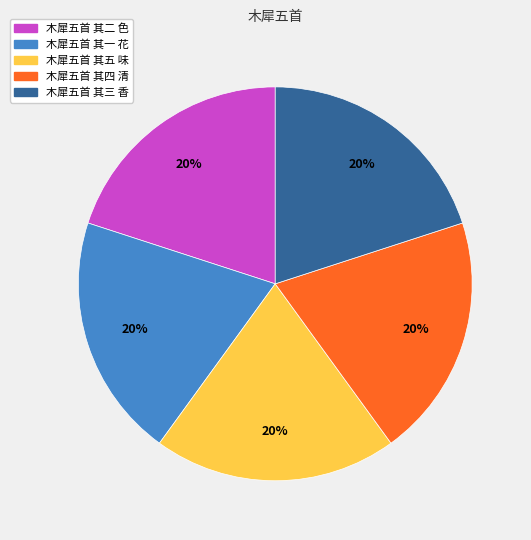

To the nearest percent, what percentage of the pie is 木犀五首 其三 香?

20%